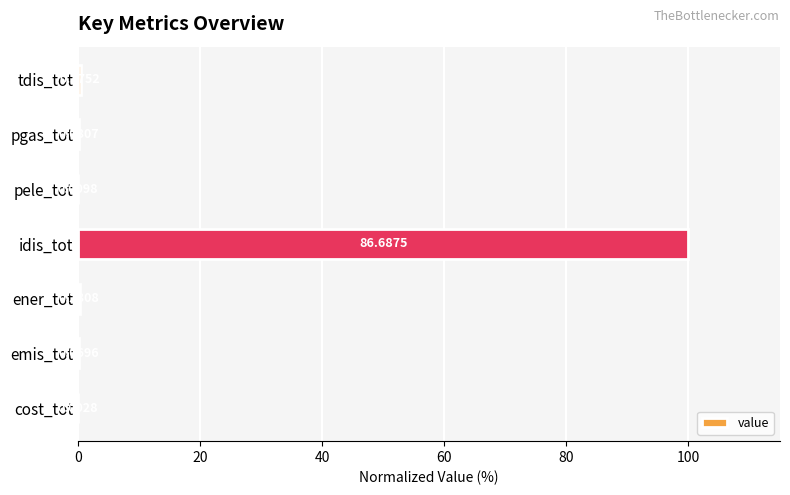

At which label is the value closest to 50?

tdis_tot